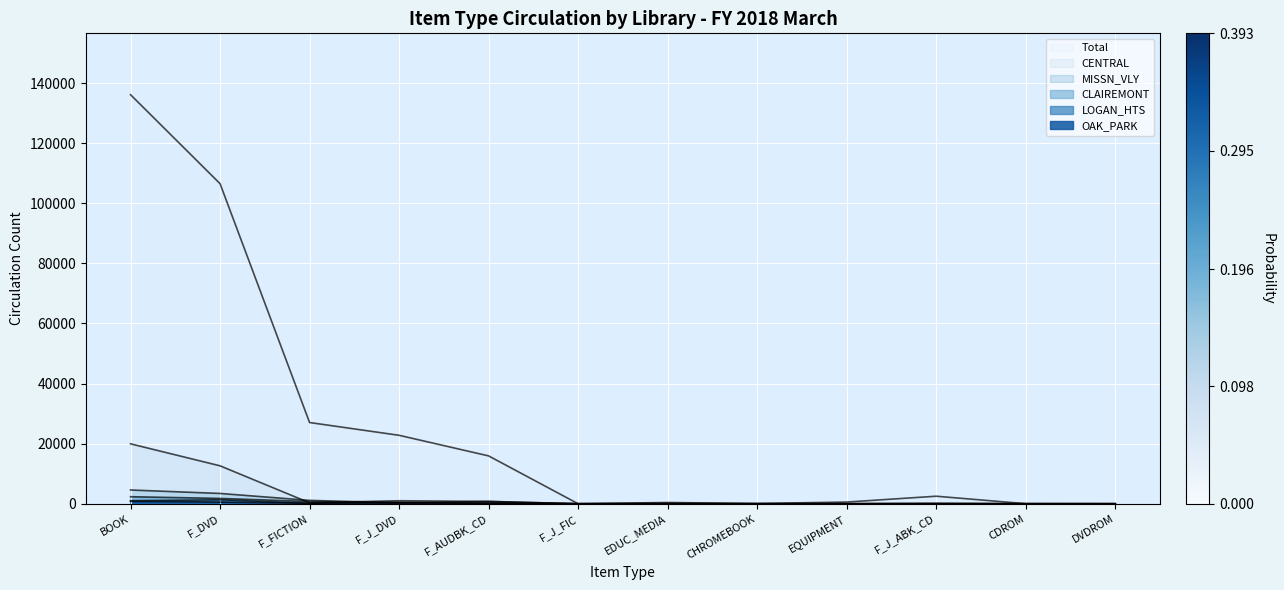

At which category does Total reach its first local peak?

EDUC_MEDIA